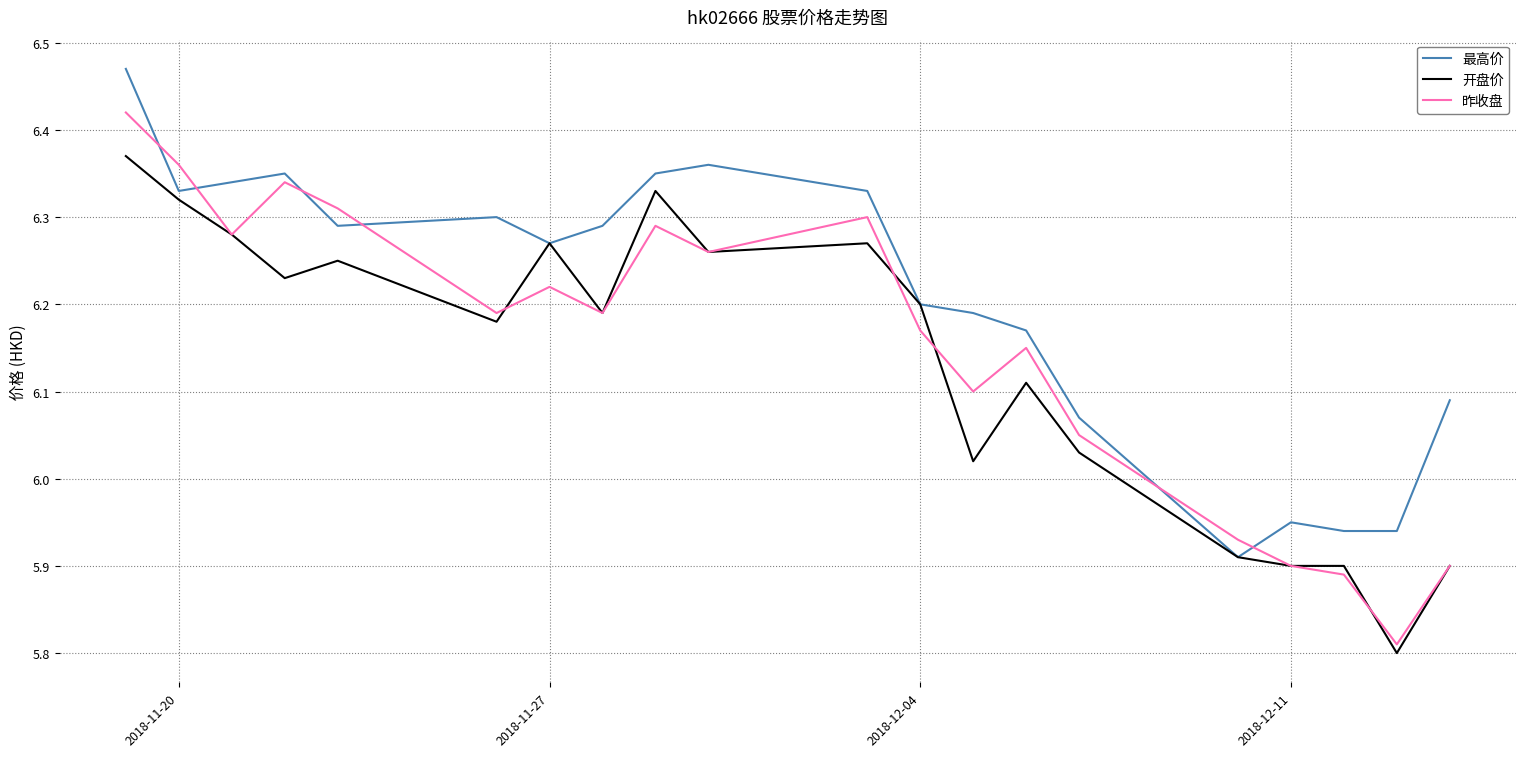

Which series ends up on top after the final intersection of 昨收盘 and 最高价?

最高价